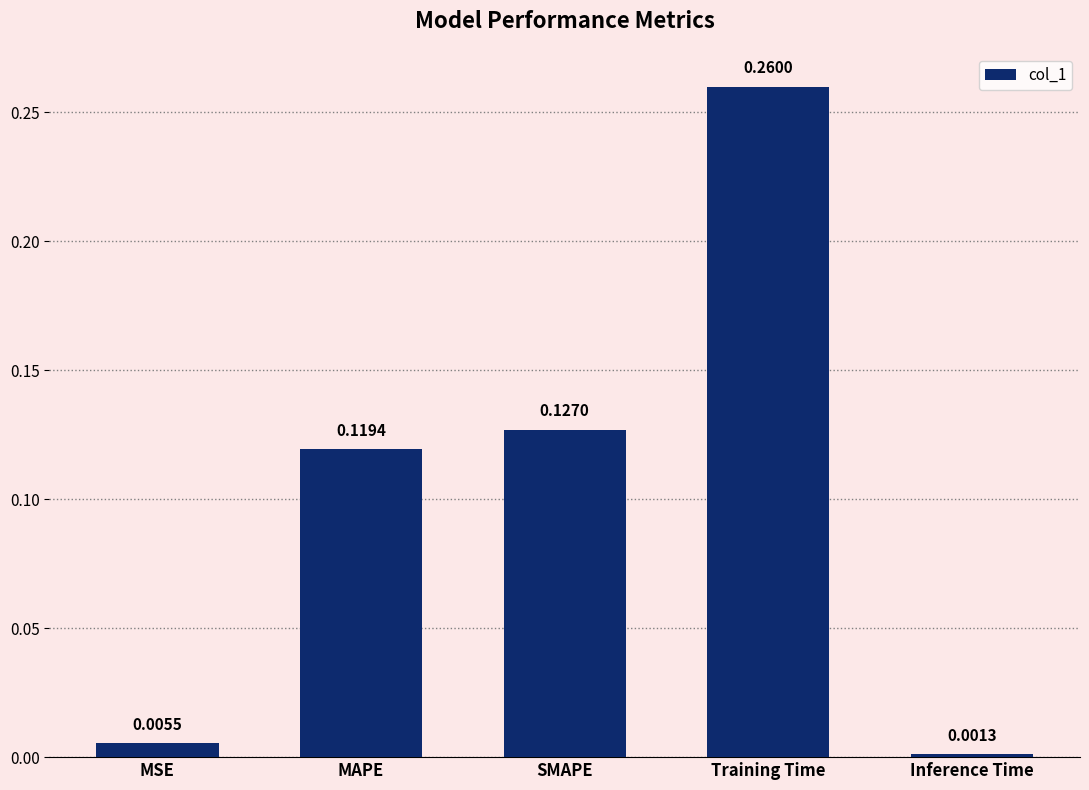

Which has a higher value, Inference Time or MAPE?

MAPE